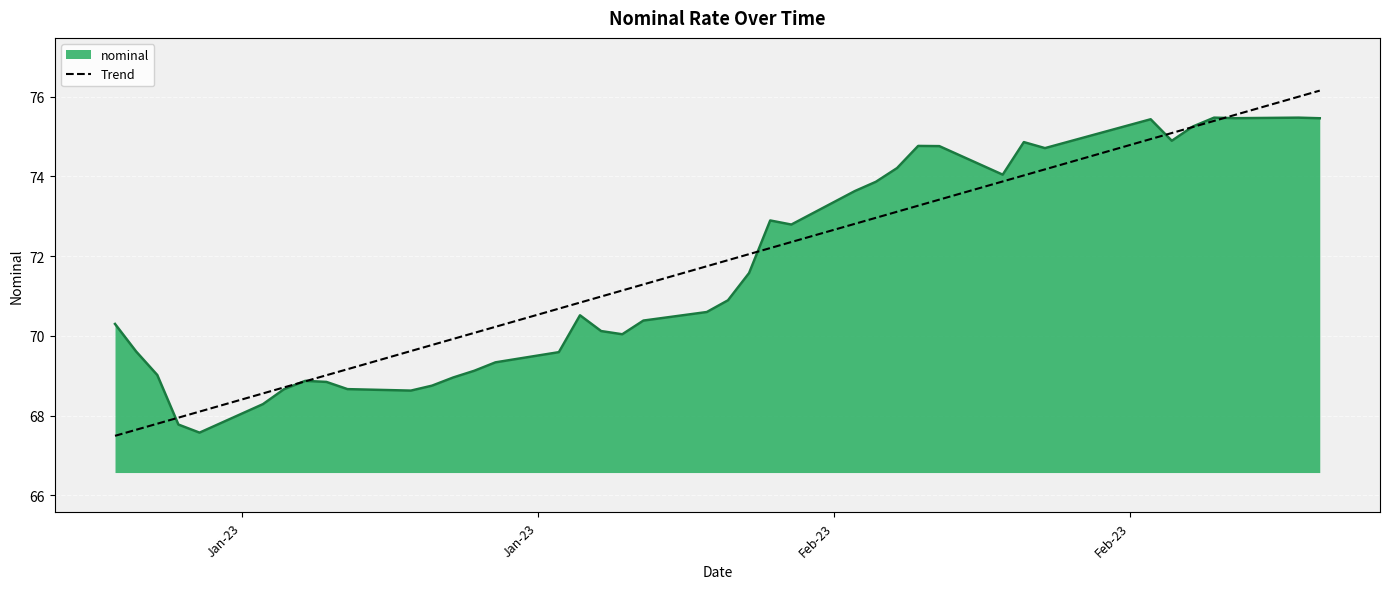

Rank the series by their maximum value, from highest to lowest.

Trend, nominal